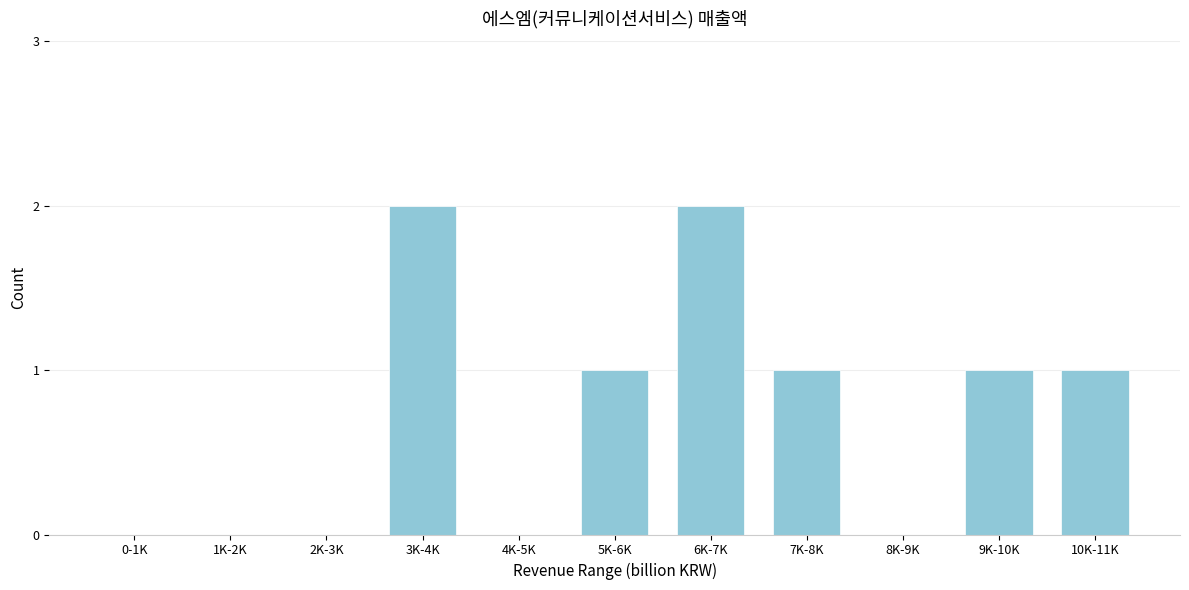

Reading right to left, what are all the values shown in this chart?

10K-11K=1	9K-10K=1	8K-9K=0	7K-8K=1	6K-7K=2	5K-6K=1	4K-5K=0	3K-4K=2	2K-3K=0	1K-2K=0	0-1K=0